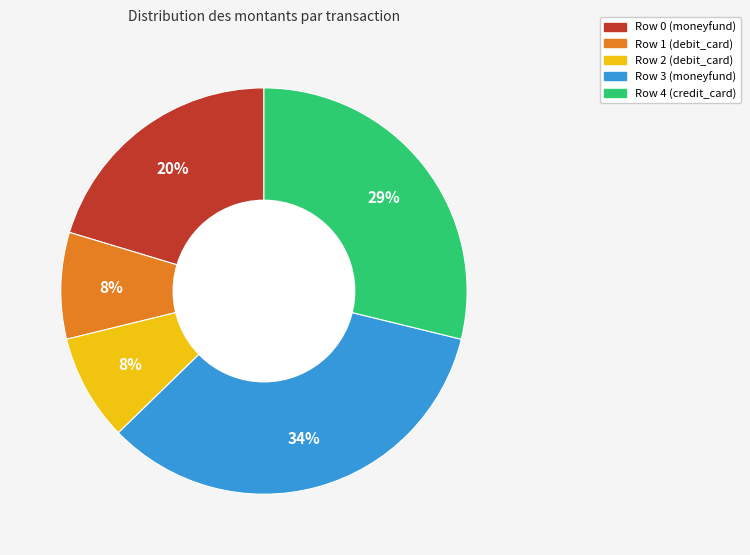

Between Row 2 (debit_card) and Row 4 (credit_card), which is larger?

Row 4 (credit_card)